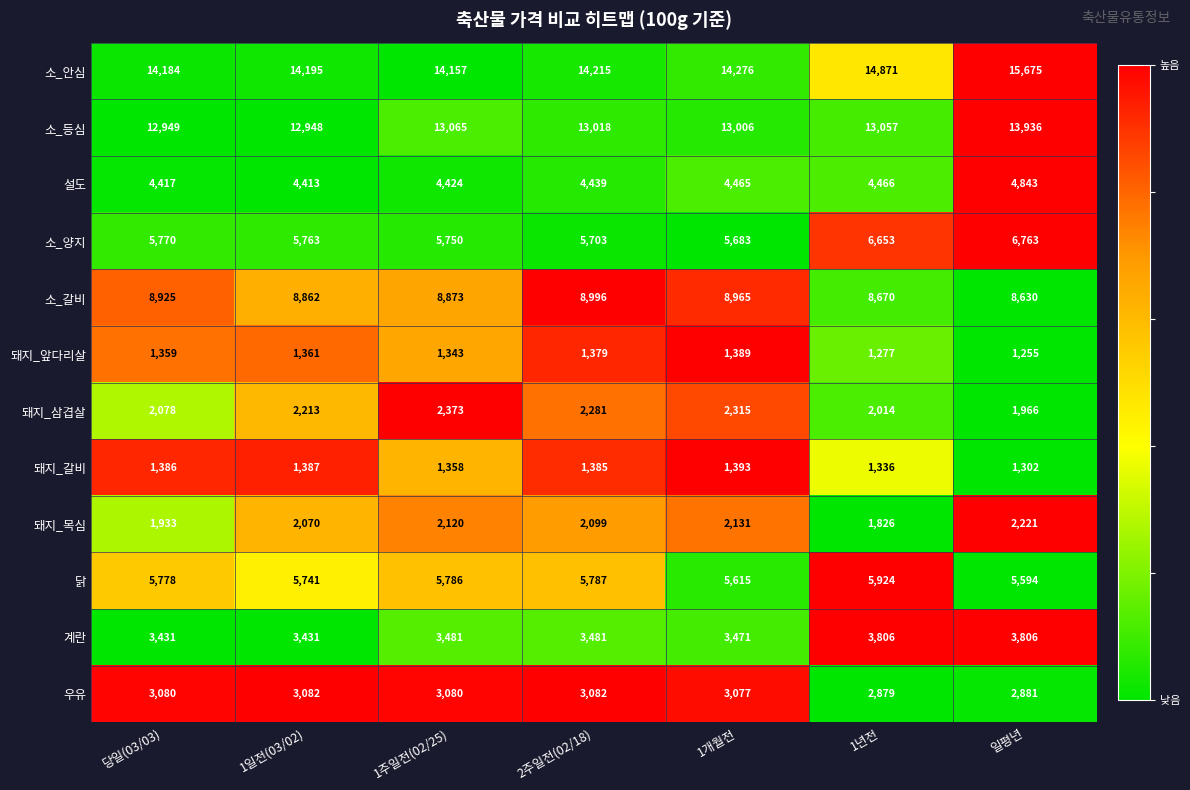

At which category is the sum across all series the highest?

일평년